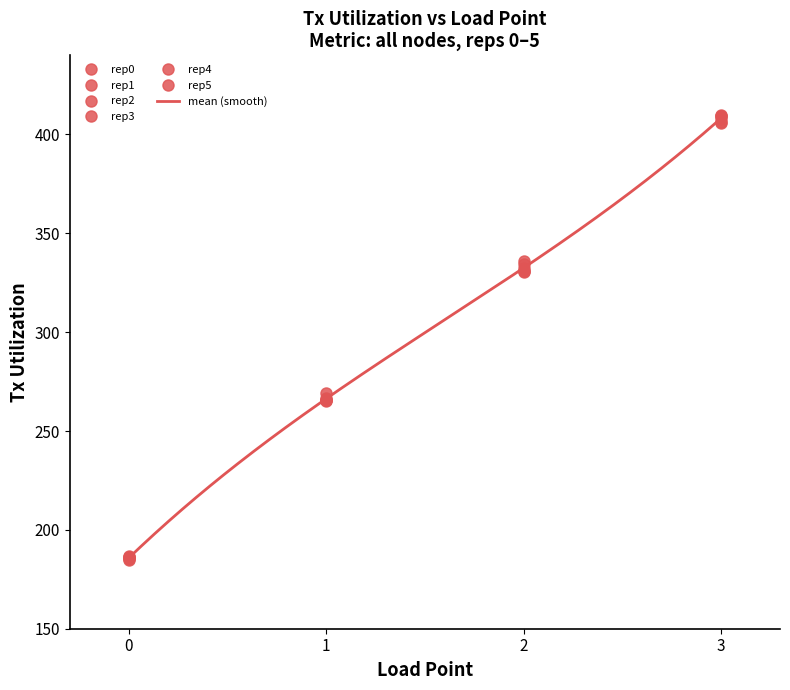

True or false: rep2 has more than 0 points higher than both neighbors.

False